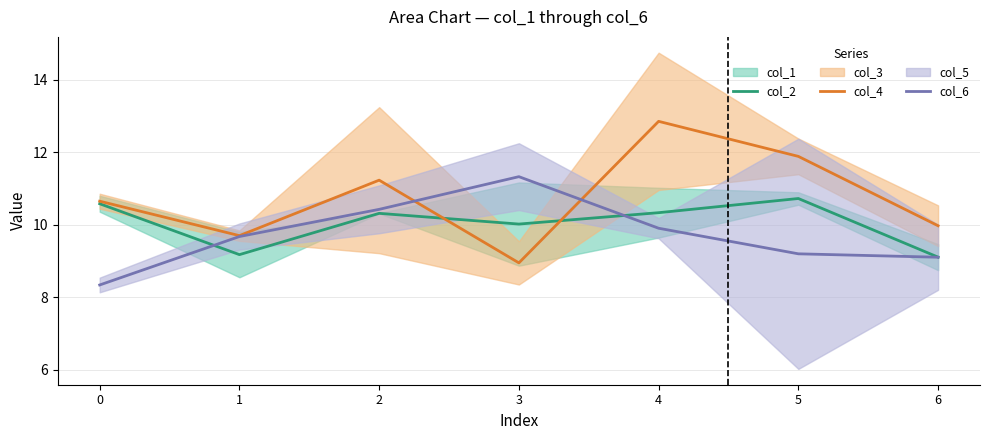

What is the value of the col_4 point at the 3rd from the left?

11.2